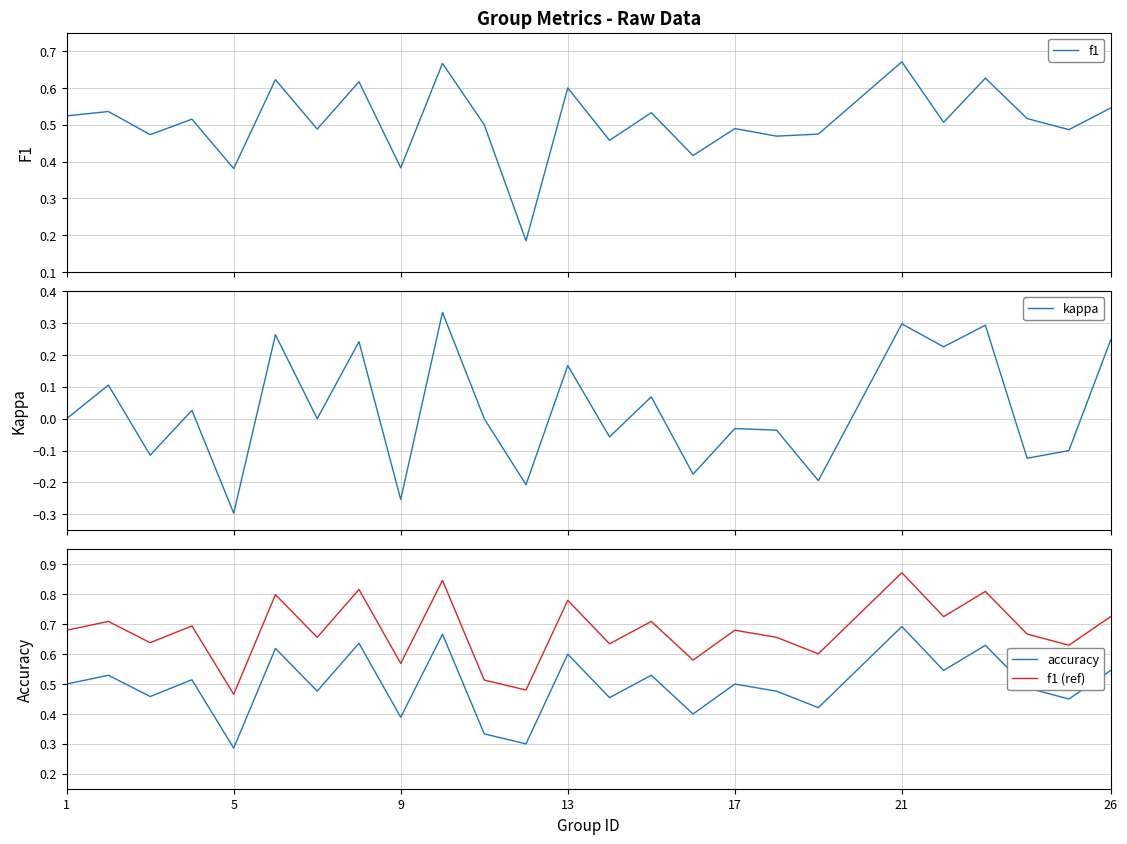

How many interior local valleys does the f1 series have?

10